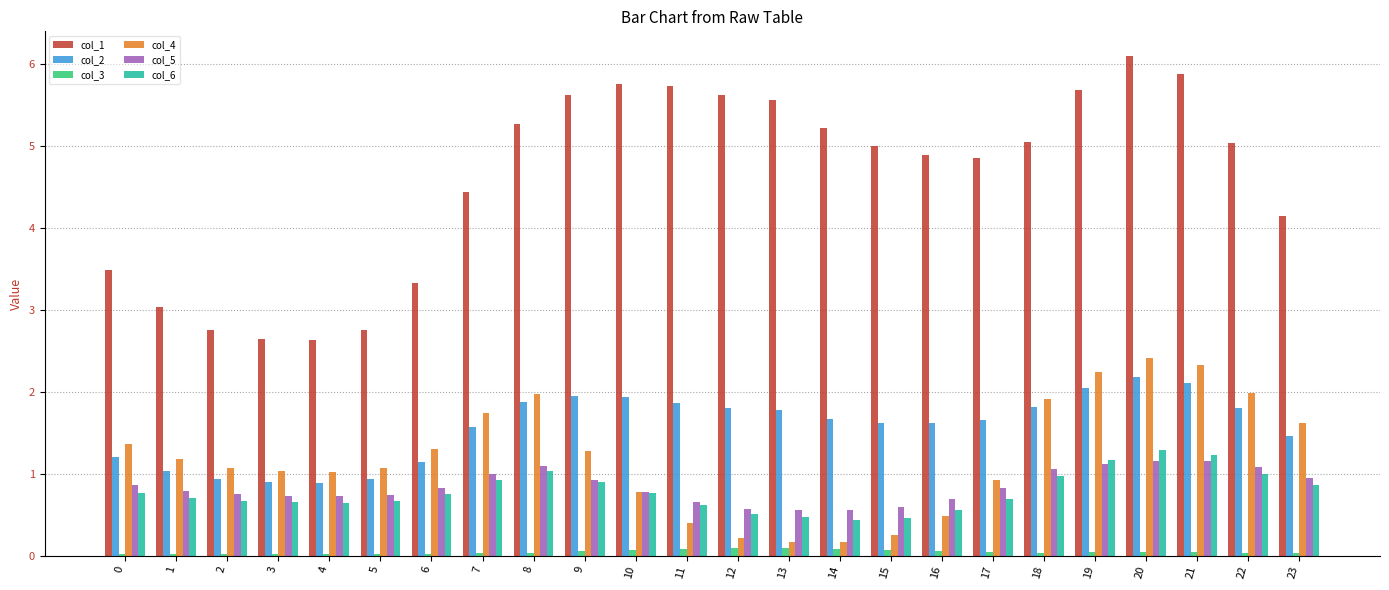

What is the total value across all series at 17?

9.0